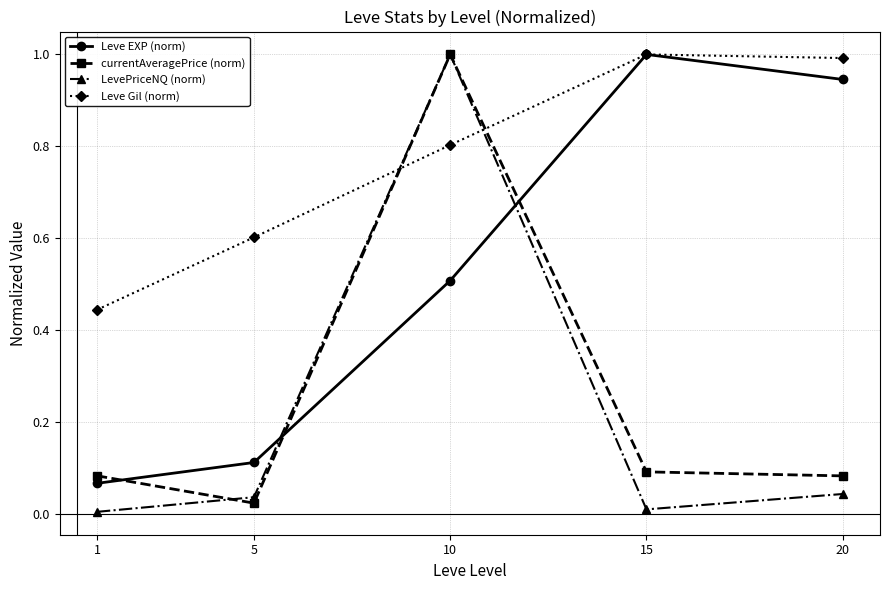

What is the total value across all series at 10?

3.3